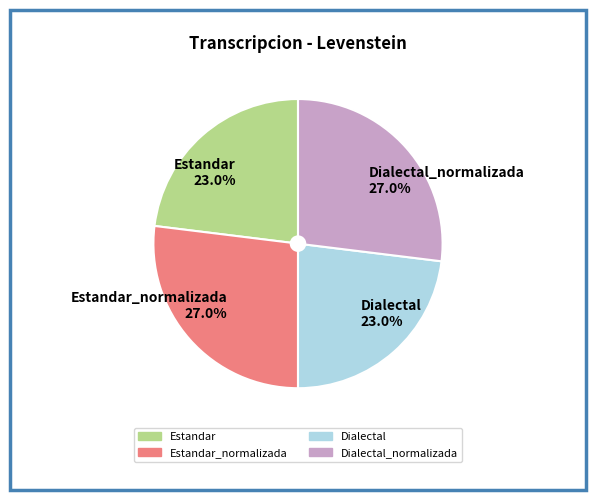

Between Estandar_normalizada and Estandar, which is larger?

Estandar_normalizada